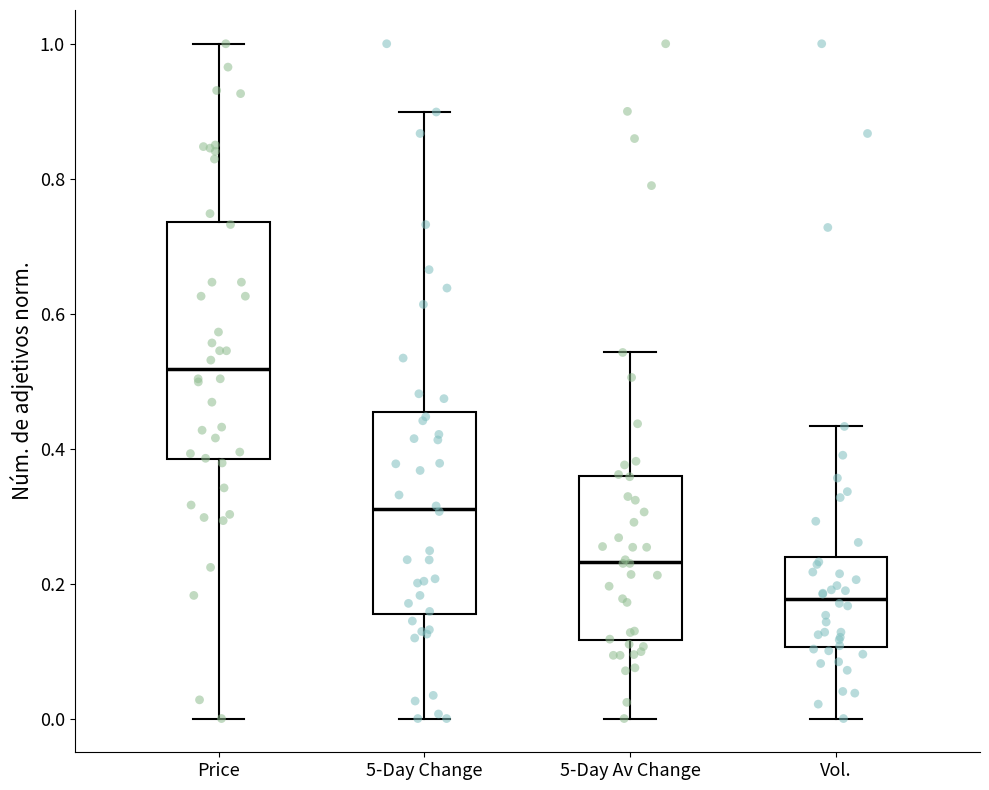

Where does the lower whisker of the box for 5-Day Change end on the y-axis? The values are not printed on the chart, so give them approximately, as read against the axis.

0.00